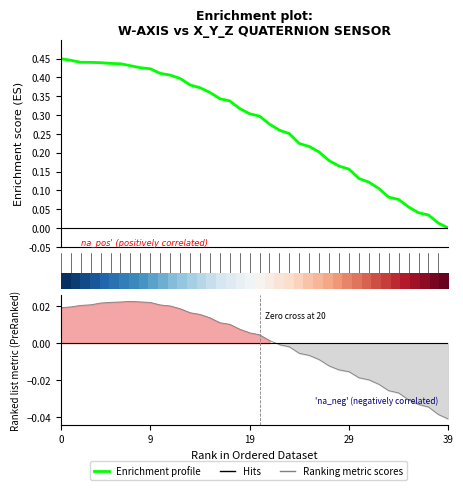

True or false: the data shows 0.1 at 33.

True